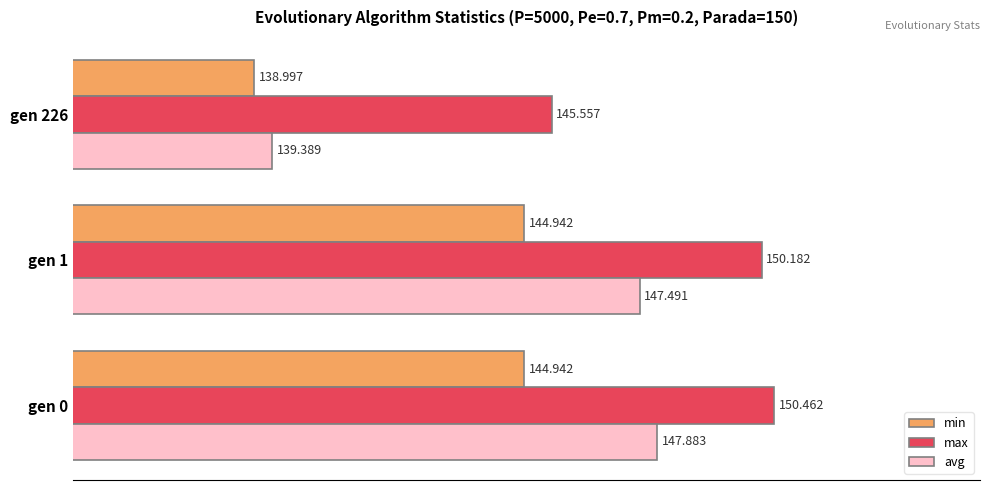

Which series has the largest range (max minus min)?

avg